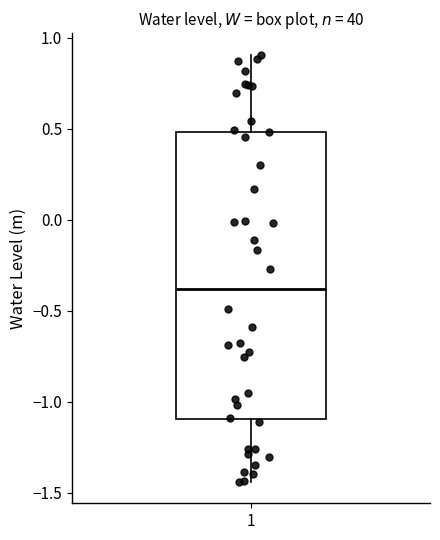

Read this box plot against the y-axis: the position of the median line, the range covered by the box, and the ends of both whiskers. The values are not printed on the chart, so give them approximately, as read against the axis.

median -0.40, box -1.10 to 0.50, whiskers -1.45 to 0.90